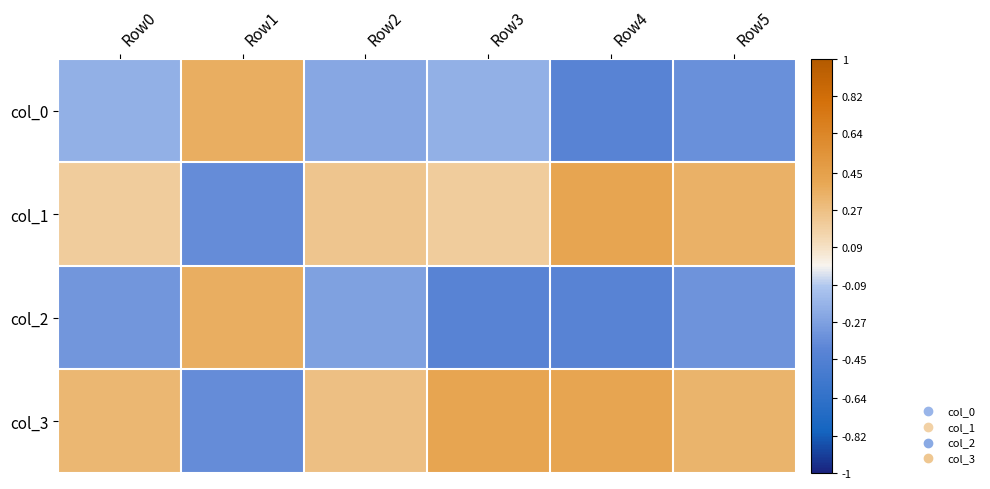

Reading left to right, extract all data points from this chart.

col_0: Row0=-0.2	Row1=0.4	Row2=-0.2	Row3=-0.2	Row4=-0.4	Row5=-0.3
col_1: Row0=0.2	Row1=-0.4	Row2=0.2	Row3=0.2	Row4=0.4	Row5=0.3
col_2: Row0=-0.3	Row1=0.4	Row2=-0.3	Row3=-0.4	Row4=-0.4	Row5=-0.3
col_3: Row0=0.3	Row1=-0.4	Row2=0.3	Row3=0.4	Row4=0.4	Row5=0.3